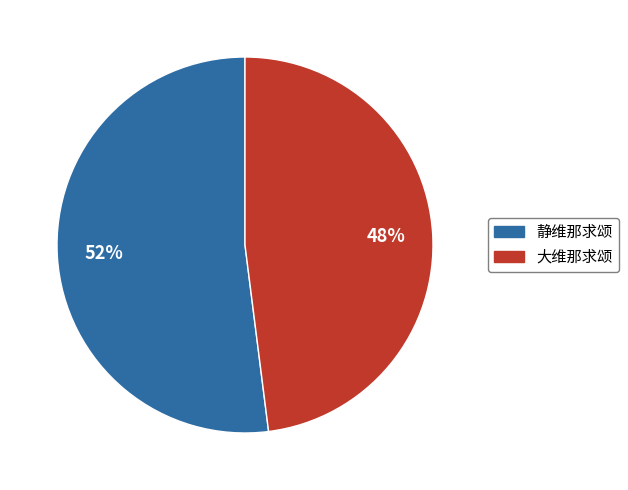

Is there a majority slice in this chart?

Yes